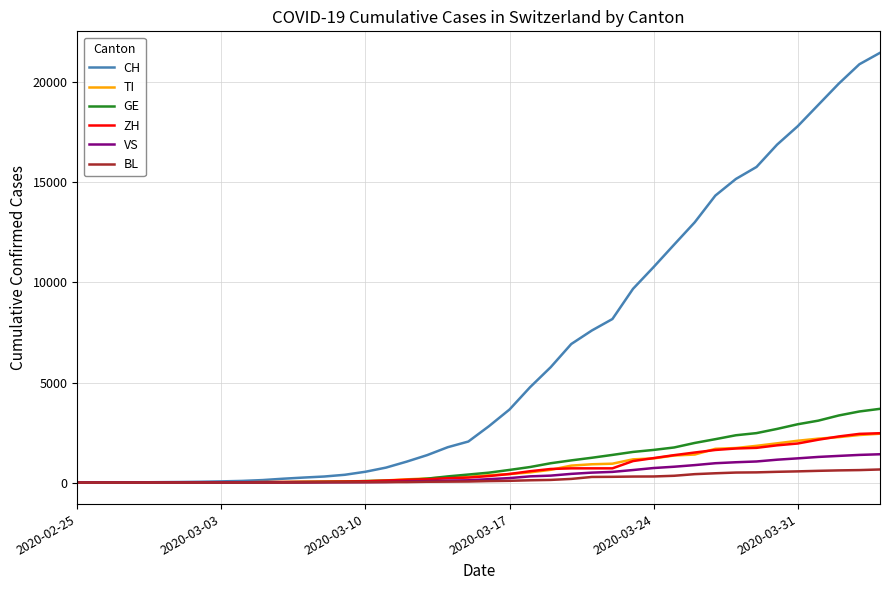

What is the sum of all ZH values?

28730